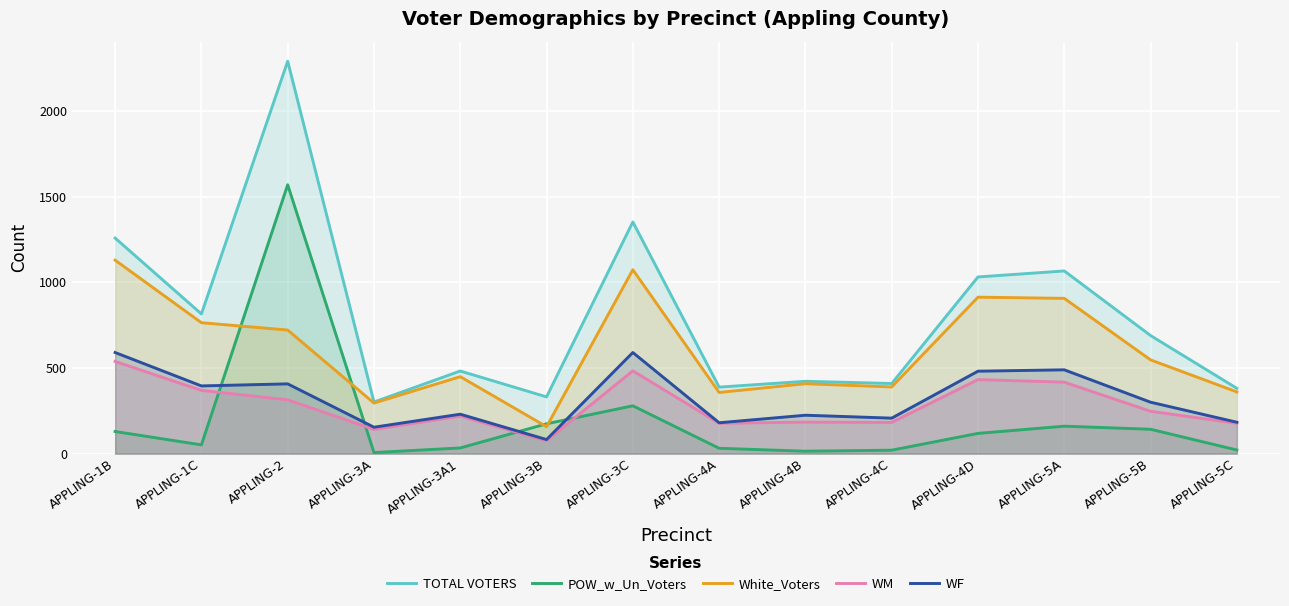

The WM series shows 141 at APPLING-3A. True or false?

True